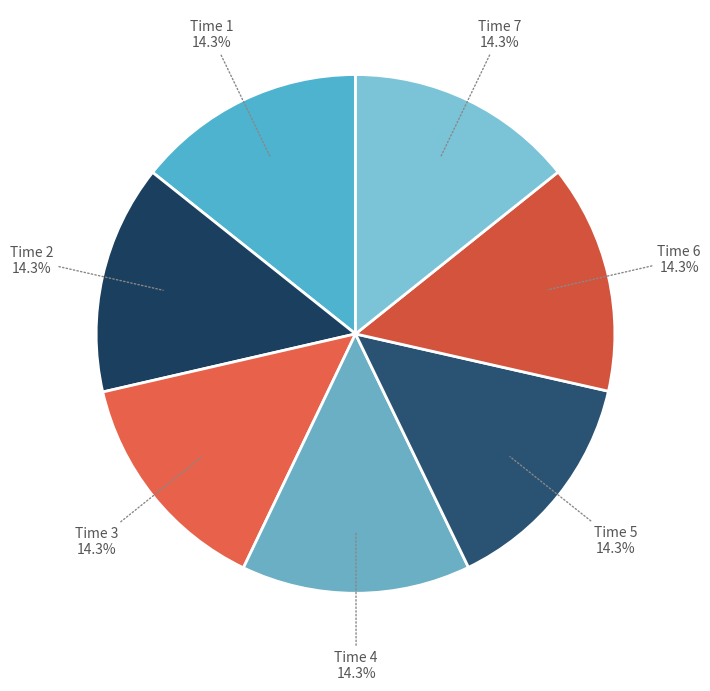

Combined, what portion of the pie is Time 2 and Time 5?

28.6%